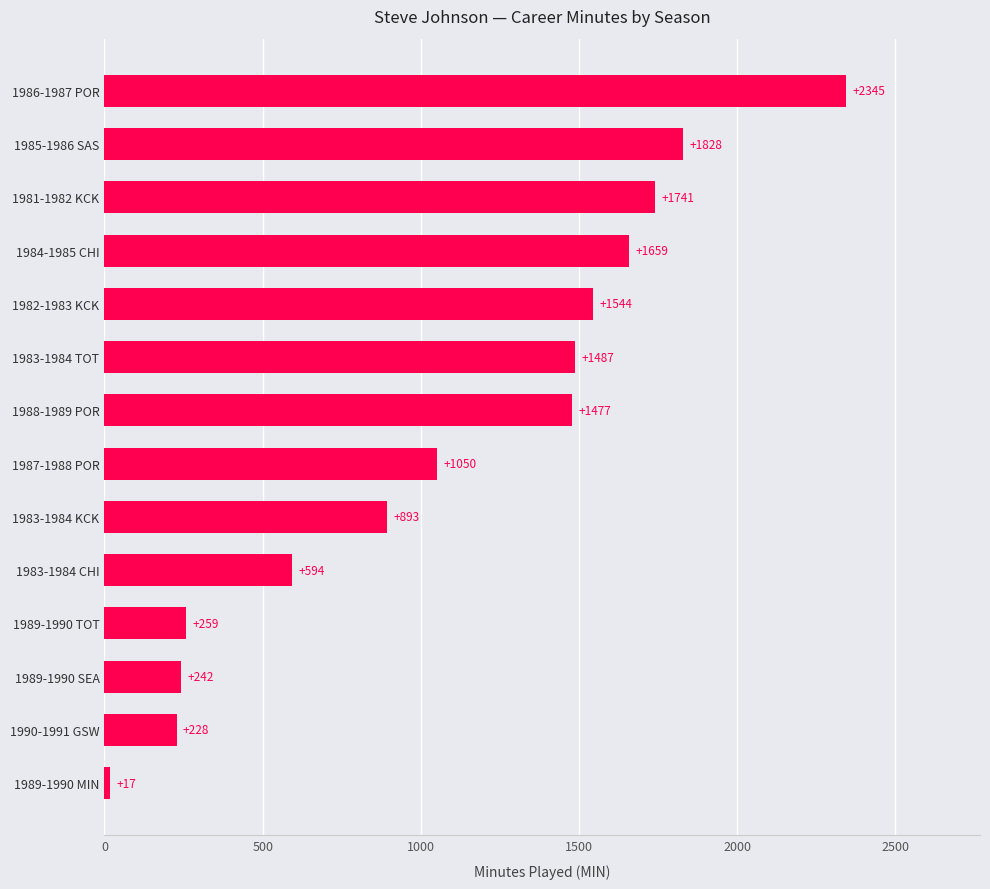

List the labels in order of value, largest first.

1986-1987 POR, 1985-1986 SAS, 1981-1982 KCK, 1984-1985 CHI, 1982-1983 KCK, 1983-1984 TOT, 1988-1989 POR, 1987-1988 POR, 1983-1984 KCK, 1983-1984 CHI, 1989-1990 TOT, 1989-1990 SEA, 1990-1991 GSW, 1989-1990 MIN